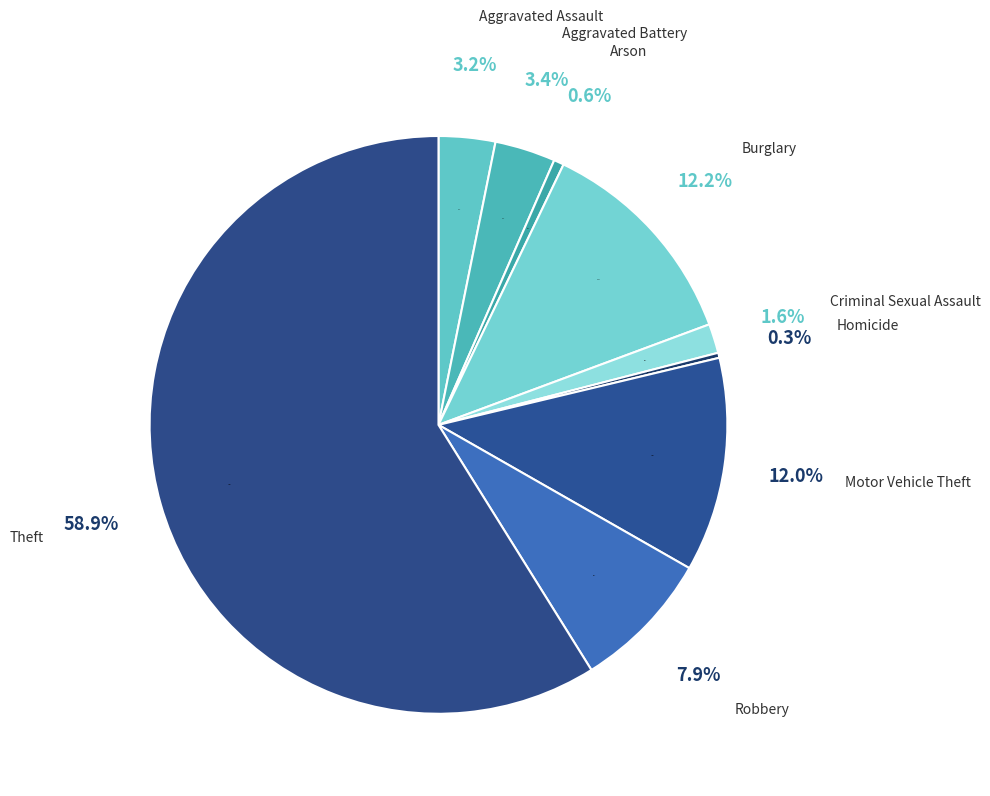

To the nearest percent, what portion does Aggravated Assault represent?

3%